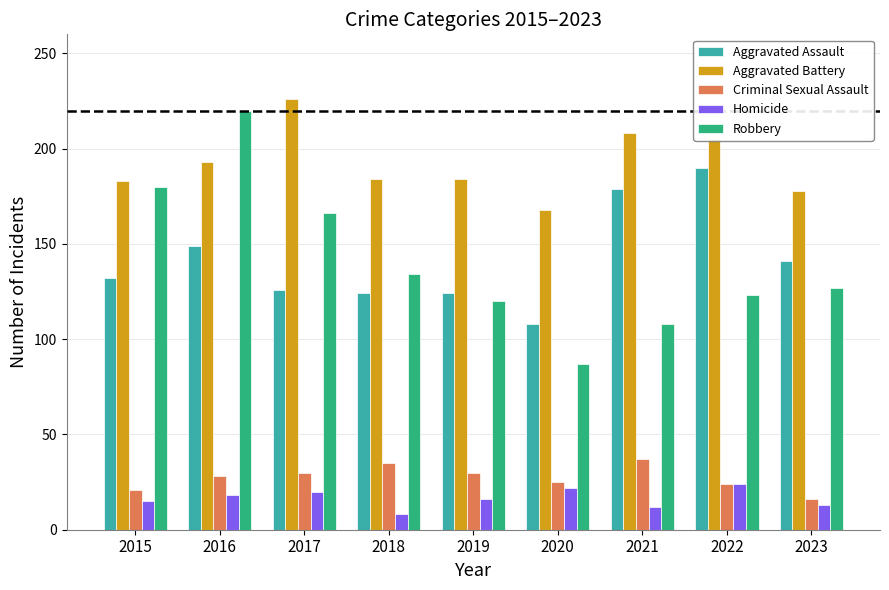

The Criminal Sexual Assault series shows 37 at 2021. True or false?

True